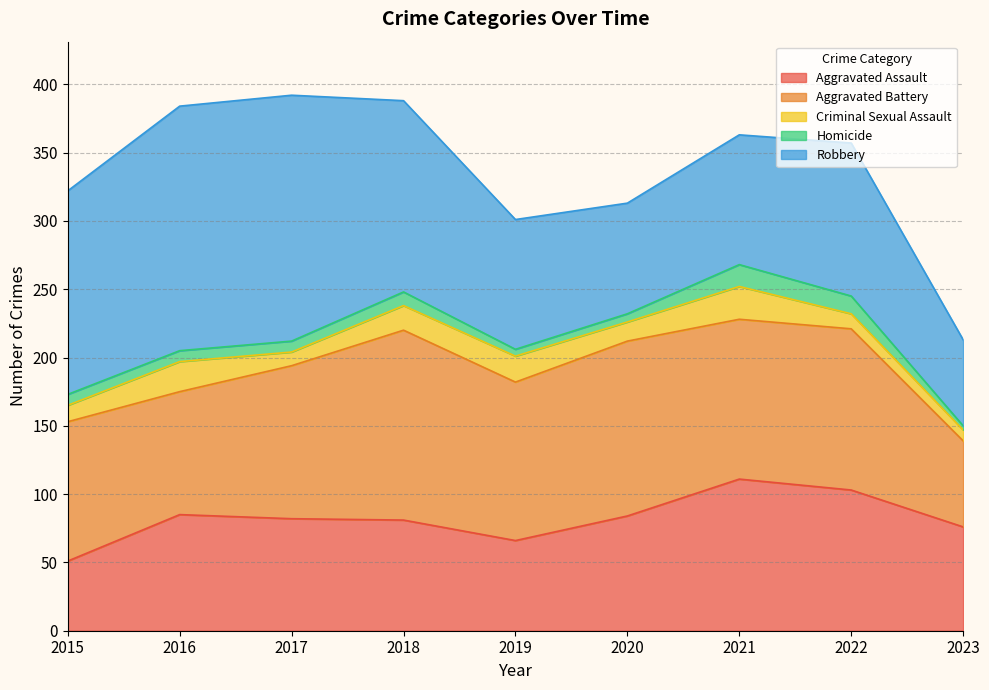

True or false: Aggravated Assault has more than 1 interior local peaks.

True